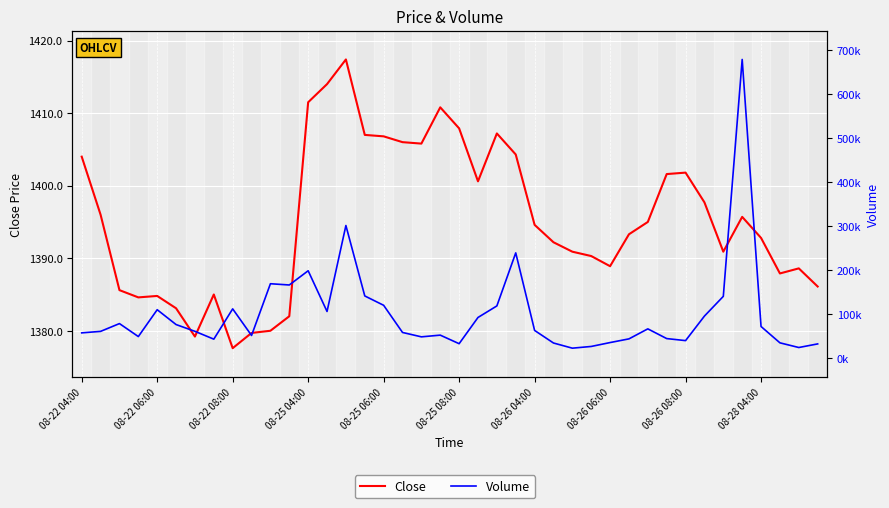

Reading left to right, list all the values displayed in this chart.

Close: 1404.0	1396.0	1385.6	1384.6	1384.8	1383.1	1379.2	1385.0	1377.6	1379.7	1380.0	1382.0	1411.5	1414.0	1417.4	1407.0	1406.8	1406.0	1405.8	1410.8	1407.9	1400.6	1407.2	1404.3	1394.6	1392.2	1390.9	1390.3	1388.9	1393.3	1395.0	1401.6	1401.8	1397.7	1390.9	1395.7	1392.8	1387.9	1388.6	1386.1
Volume: 58214.0	61585.0	79298.0	49797.0	110813.0	77097.0	61710.0	43928.0	112734.0	52305.0	169843.0	166998.0	199318.0	106815.0	302117.0	142111.0	120844.0	59143.0	49166.0	53043.0	33607.0	93201.0	119429.0	239931.0	63733.0	35178.0	23432.0	27337.0	36182.0	44550.0	67304.0	45218.0	40604.0	96357.0	141166.0	679429.0	72692.0	35566.0	24927.0	33121.0